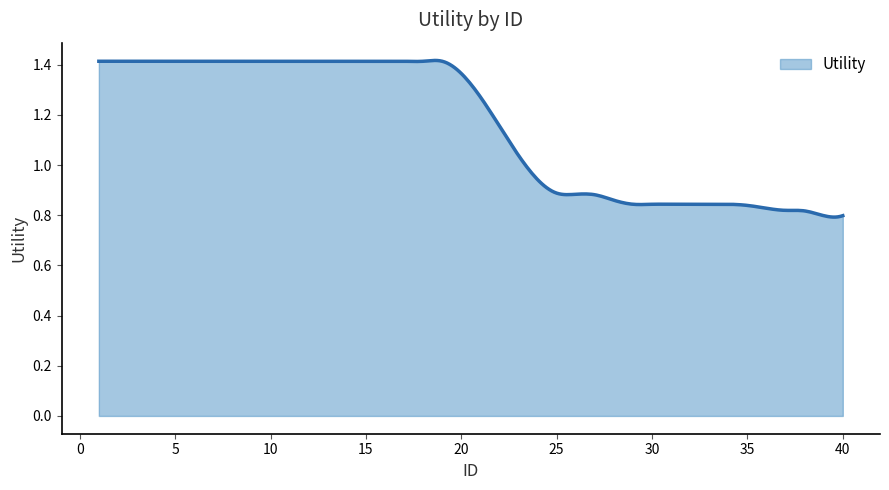

Does the chart display data point markers on the line(s)?

No